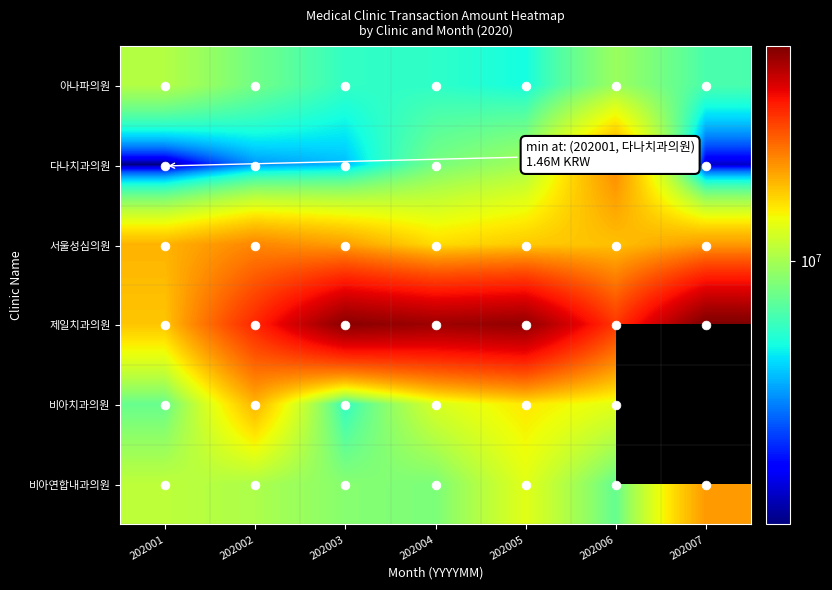

Which series has the largest total across all categories?

제일치과의원